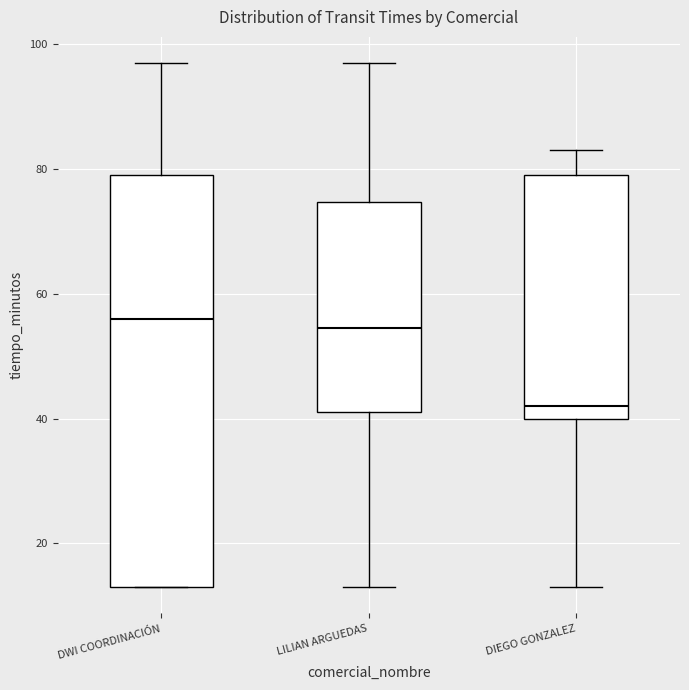

Reading left to right, read every box against the y-axis: the position of its median line, the range the box covers, and the ends of its whiskers. The values are not printed on the chart, so give them approximately, as read against the axis.

DWI COORDINACIÓN: median 56, box 14 to 80, whiskers 14 to 98
LILIAN ARGUEDAS: median 54, box 42 to 74, whiskers 14 to 98
DIEGO GONZALEZ: median 42, box 40 to 80, whiskers 14 to 84